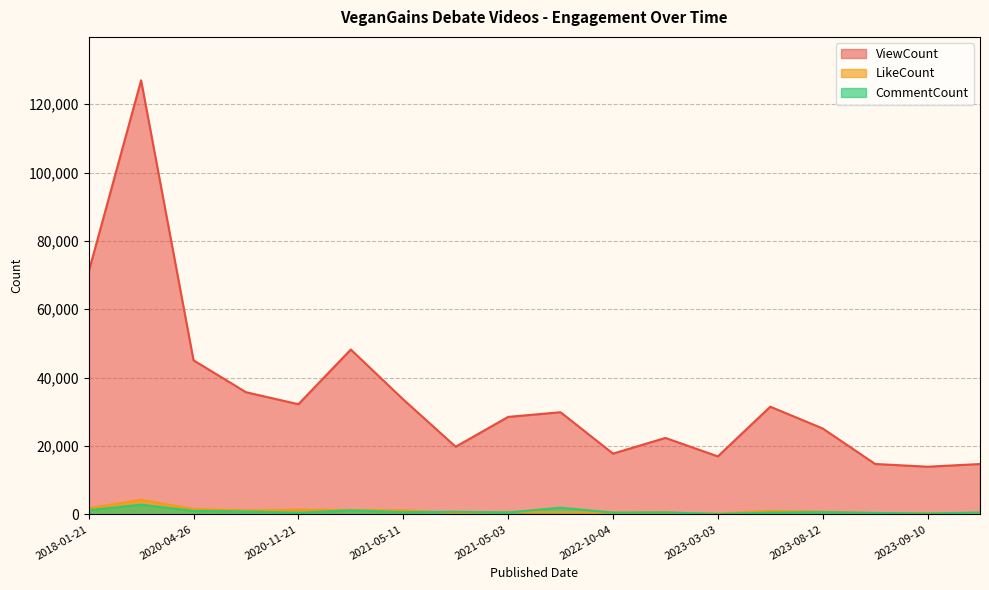

Is it true that CommentCount equals 747 at 2021-05-22?

True